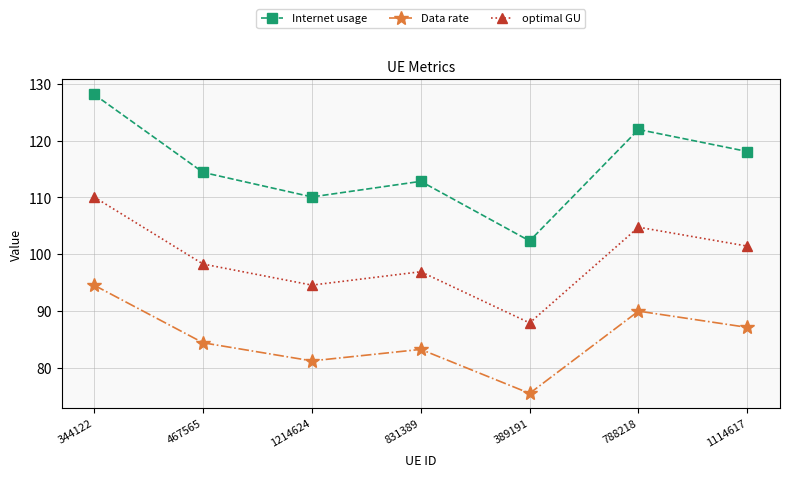

True or false: Internet usage and optimal GU cross at least once.

False